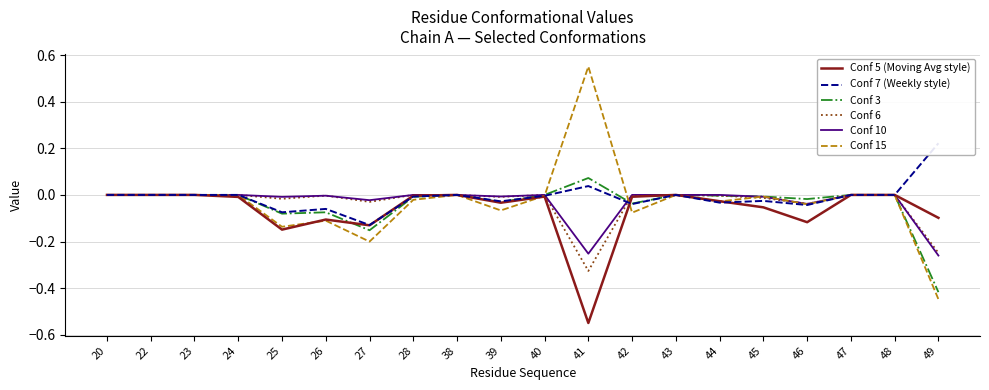

Which series has the largest range (max minus min)?

Conf 15